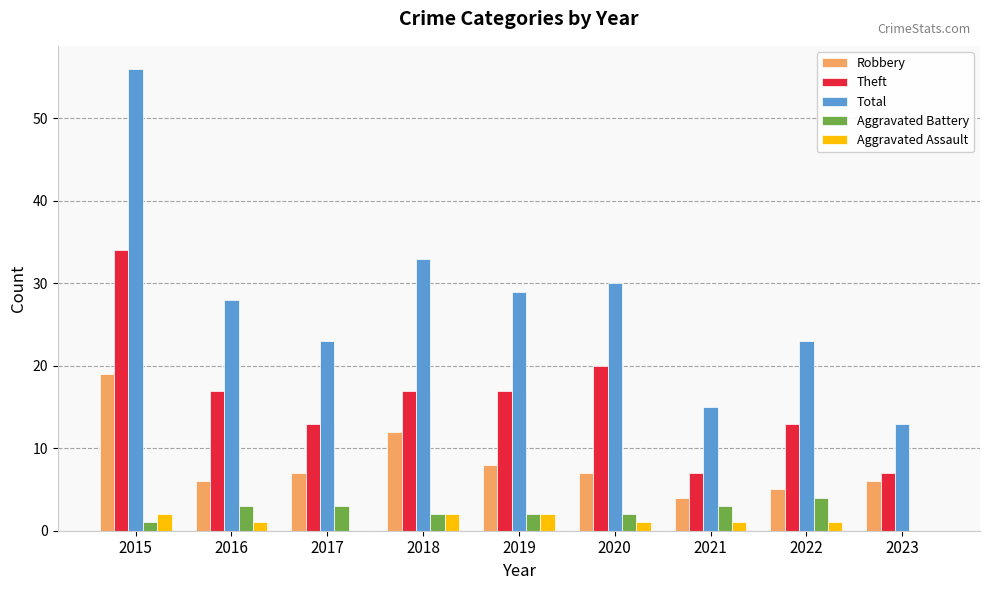

Reading left to right, extract all data points from this chart.

Robbery: 2015=19	2016=6	2017=7	2018=12	2019=8	2020=7	2021=4	2022=5	2023=6
Theft: 2015=34	2016=17	2017=13	2018=17	2019=17	2020=20	2021=7	2022=13	2023=7
Total: 2015=56	2016=28	2017=23	2018=33	2019=29	2020=30	2021=15	2022=23	2023=13
Aggravated Battery: 2015=1	2016=3	2017=3	2018=2	2019=2	2020=2	2021=3	2022=4	2023=0
Aggravated Assault: 2015=2	2016=1	2017=0	2018=2	2019=2	2020=1	2021=1	2022=1	2023=0